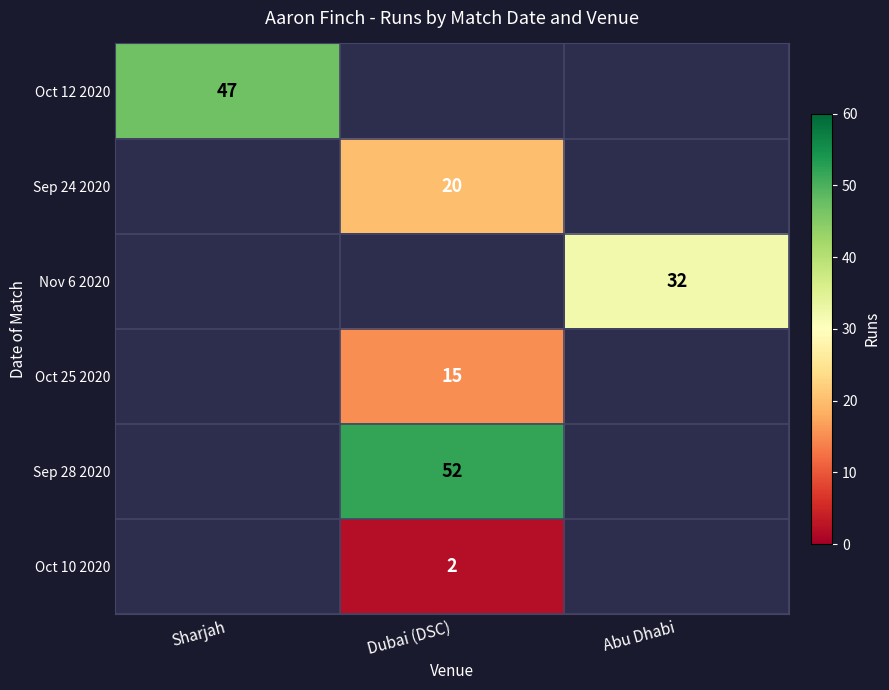

The Nov 6 2020 series shows 50 at Abu Dhabi. True or false?

False